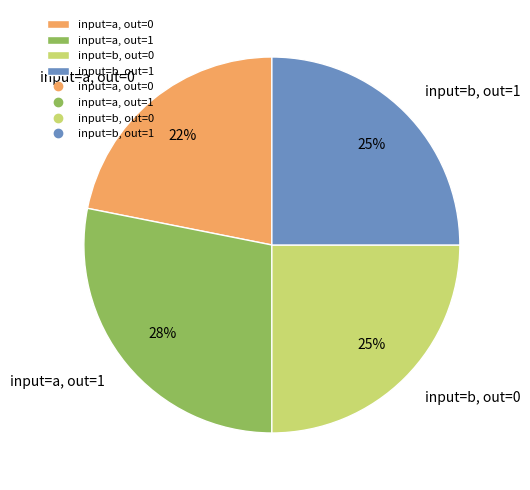

To the nearest percent, what portion does input=b, out=1 represent?

25%